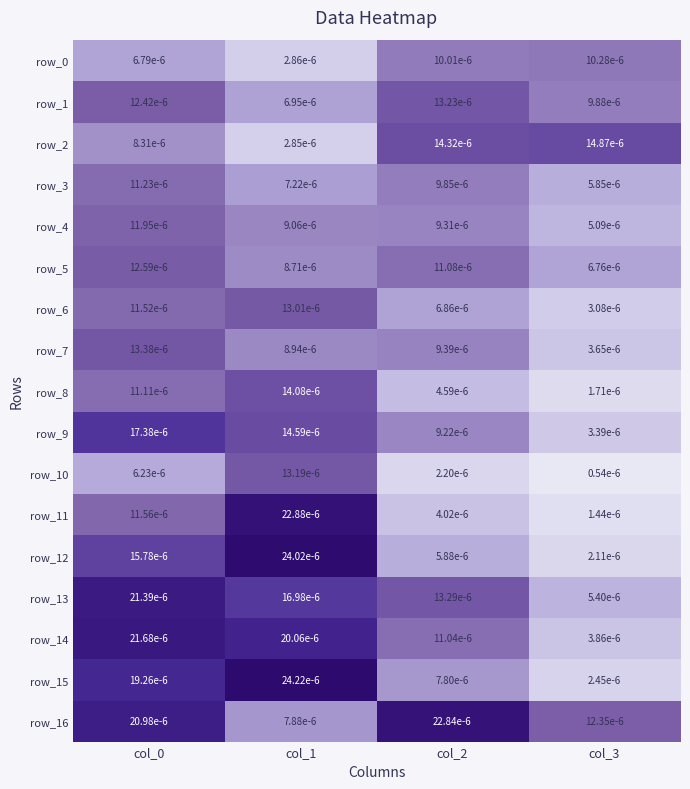

Is the value of row_12 at col_3 greater than the value of row_6 at col_0?

No